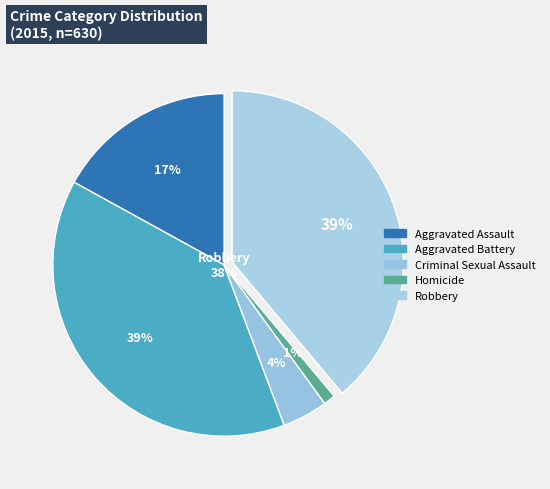

Does Robbery account for over 50% of the chart?

No